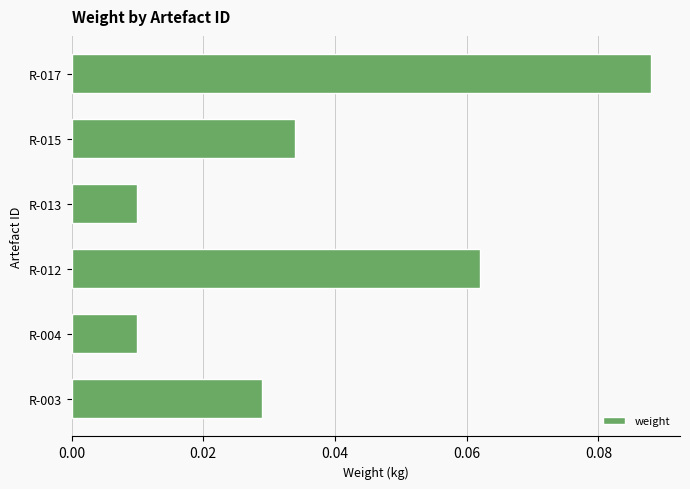

True or false: the data shows 0.0 at R-012.

False